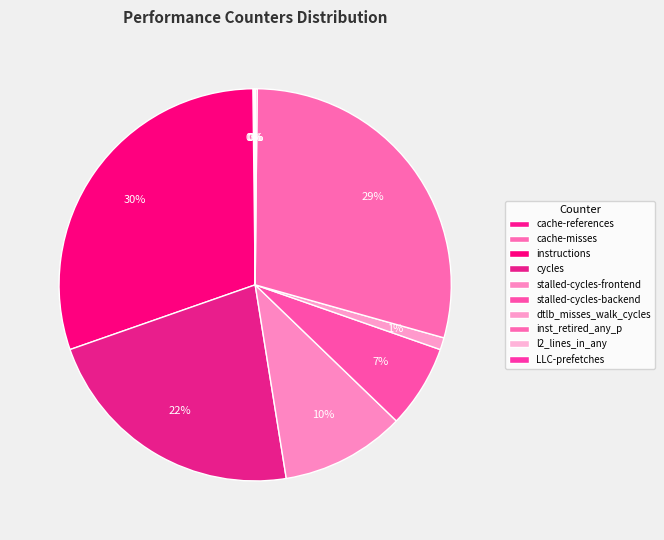

True or false: stalled-cycles-backend accounts for 7% of the total.

True